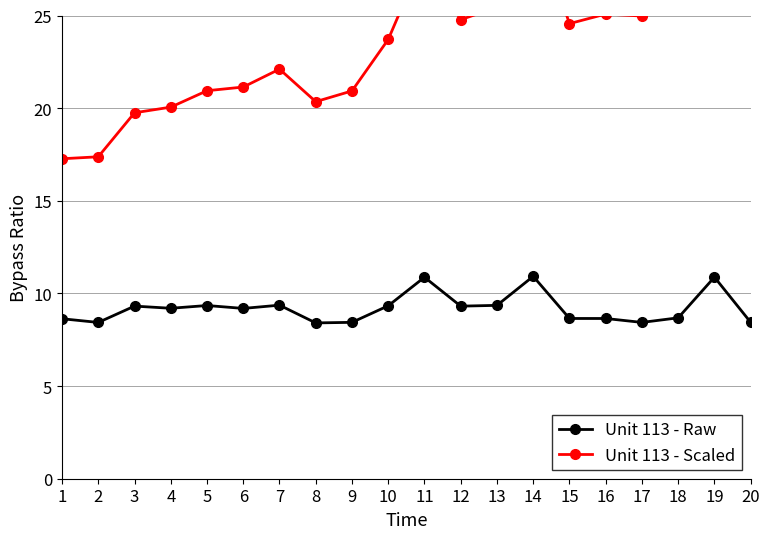

The Unit 113 - Scaled series shows 17.3 at 1. True or false?

True